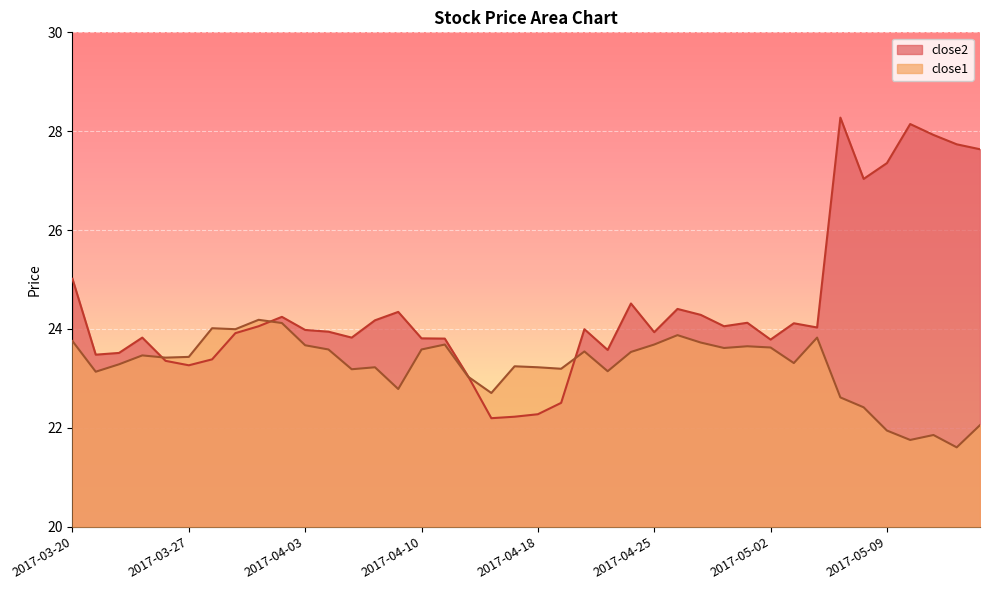

What are all the series names shown in the legend?

close2, close1